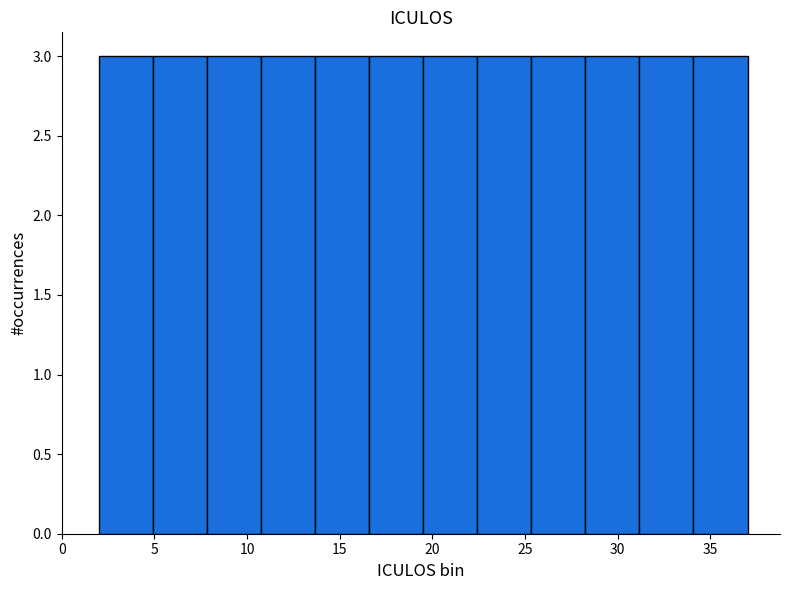

Reading left to right, list every bar in this chart as the range it spans on the x-axis followed by its height. Neither the bar edges nor the heights are printed on the chart, so give them approximately, as read against the axes.

2.0 to 5.0: 3
5.0 to 8.0: 3
8.0 to 11.0: 3
11.0 to 13.5: 3
13.5 to 16.5: 3
16.5 to 19.5: 3
19.5 to 22.5: 3
22.5 to 25.5: 3
25.5 to 28.5: 3
28.5 to 31.0: 3
31.0 to 34.0: 3
34.0 to 37.0: 3